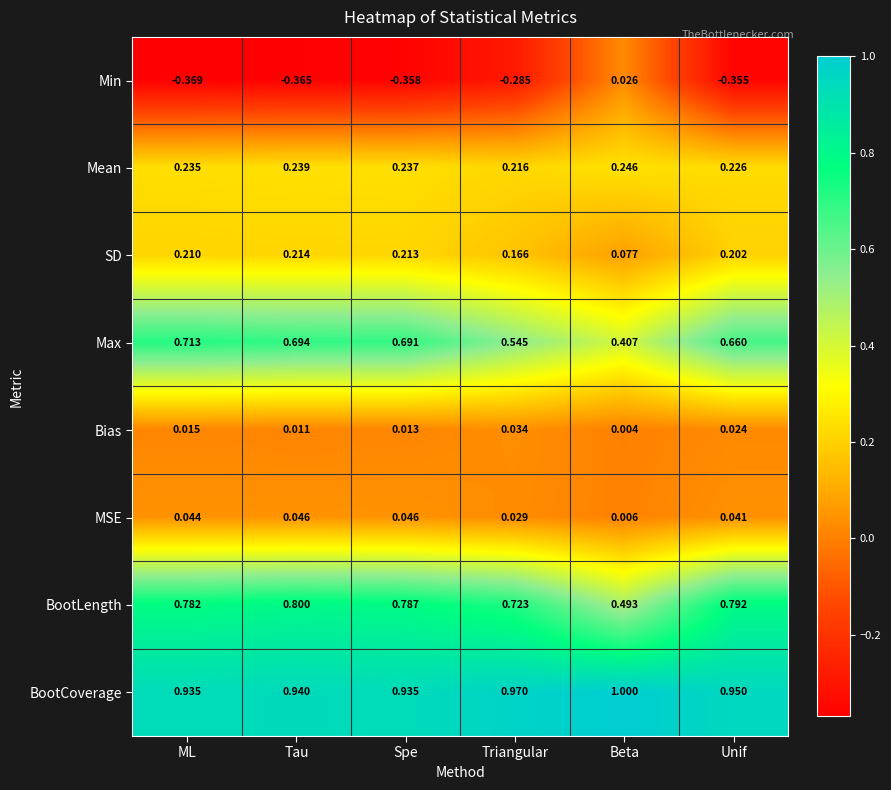

Rank the categories by BootLength value from highest to lowest.

Tau, Unif, Spe, ML, Triangular, Beta